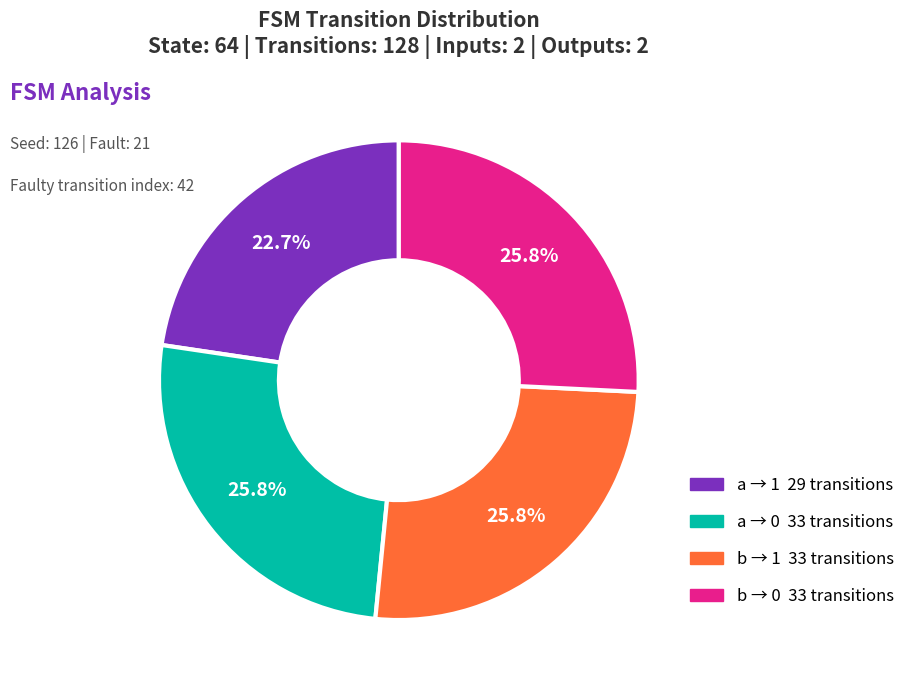

Is there any slice that represents more than half of the pie?

No